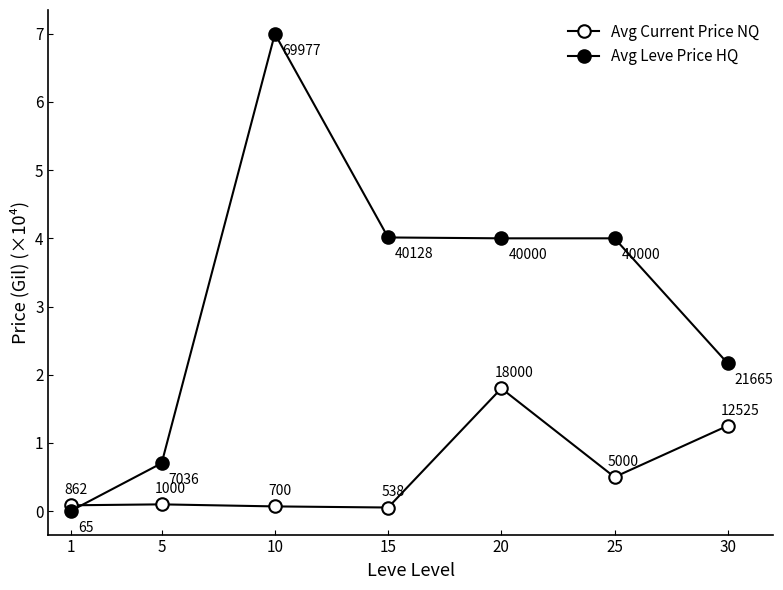

Count the number of data series in this chart.

2